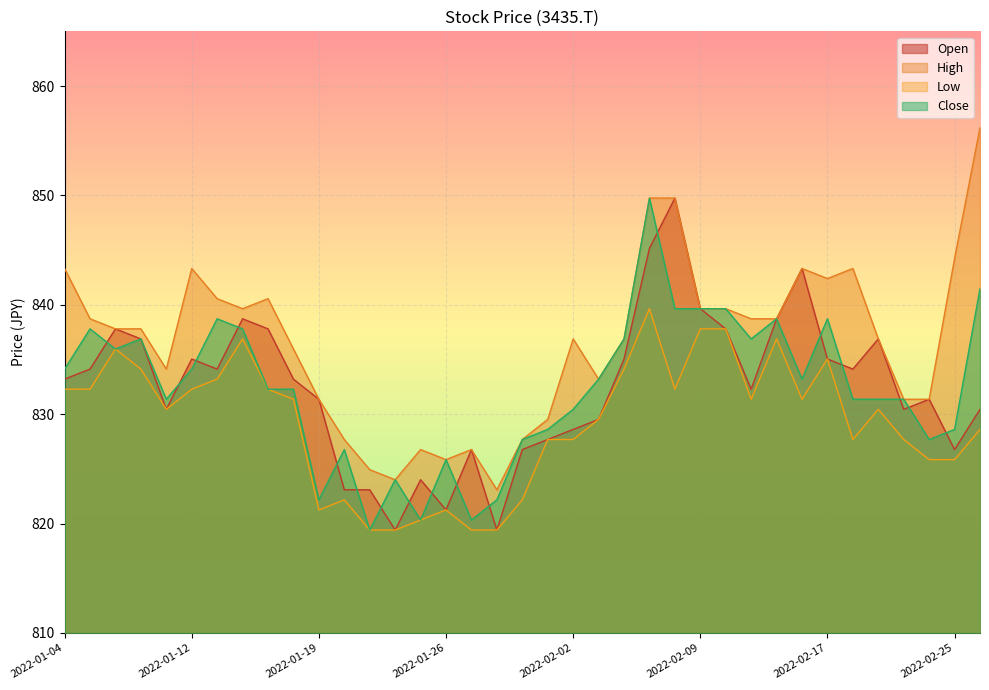

What is the label of the 17th point from the right?

2022-02-02